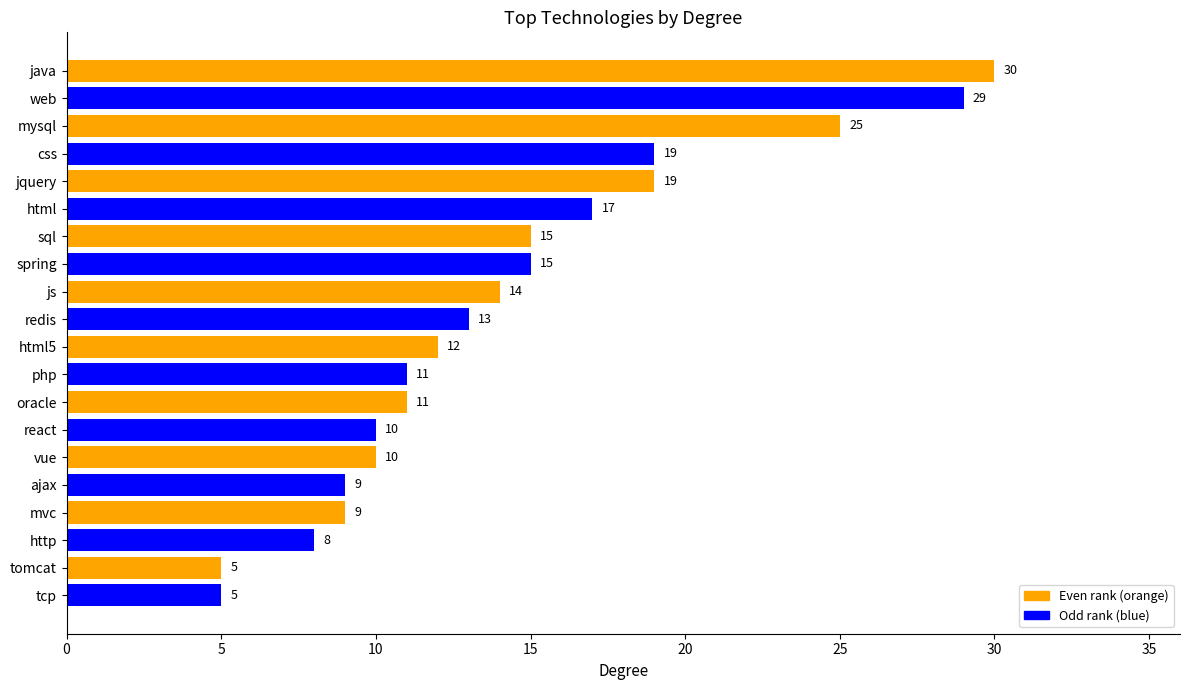

Is it true that the value at tomcat is 3?

False